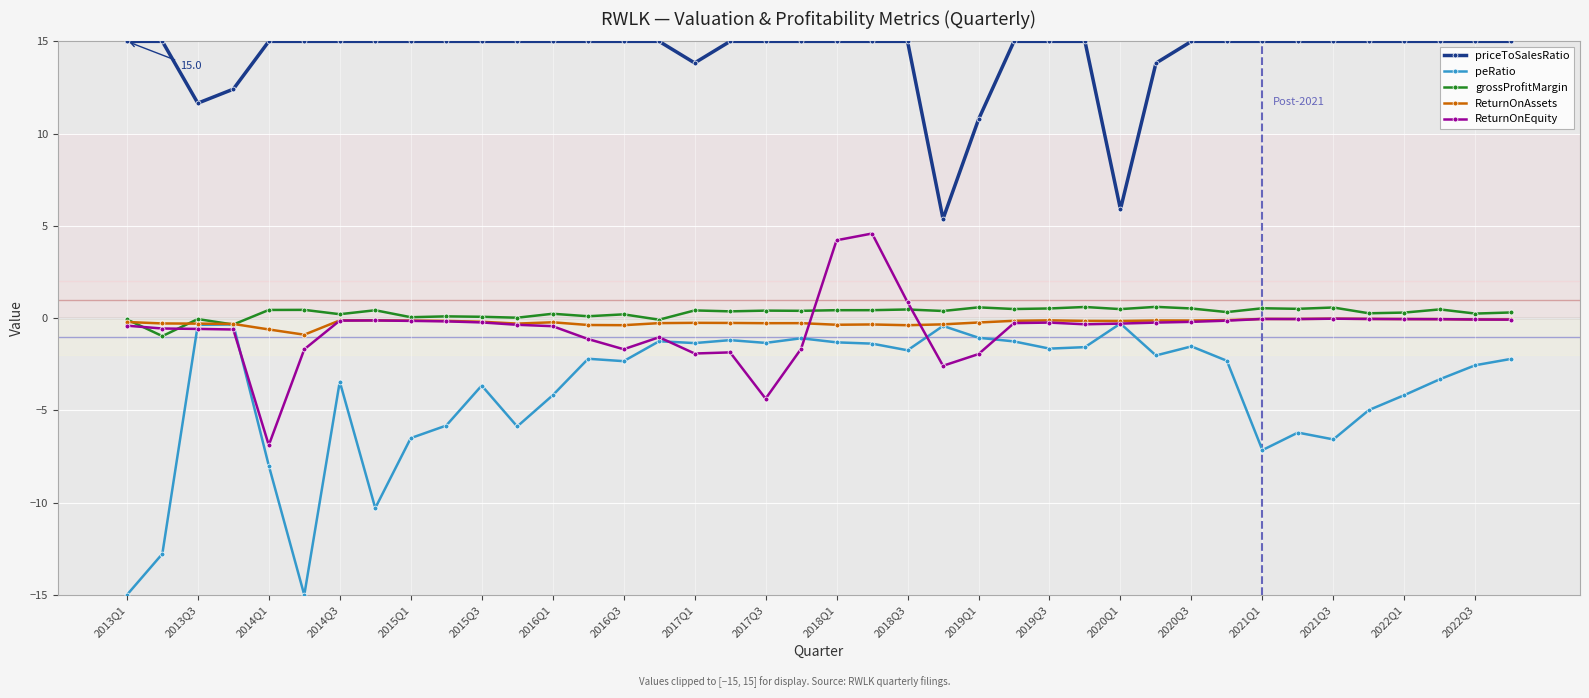

What is the smallest value displayed?

-15.0